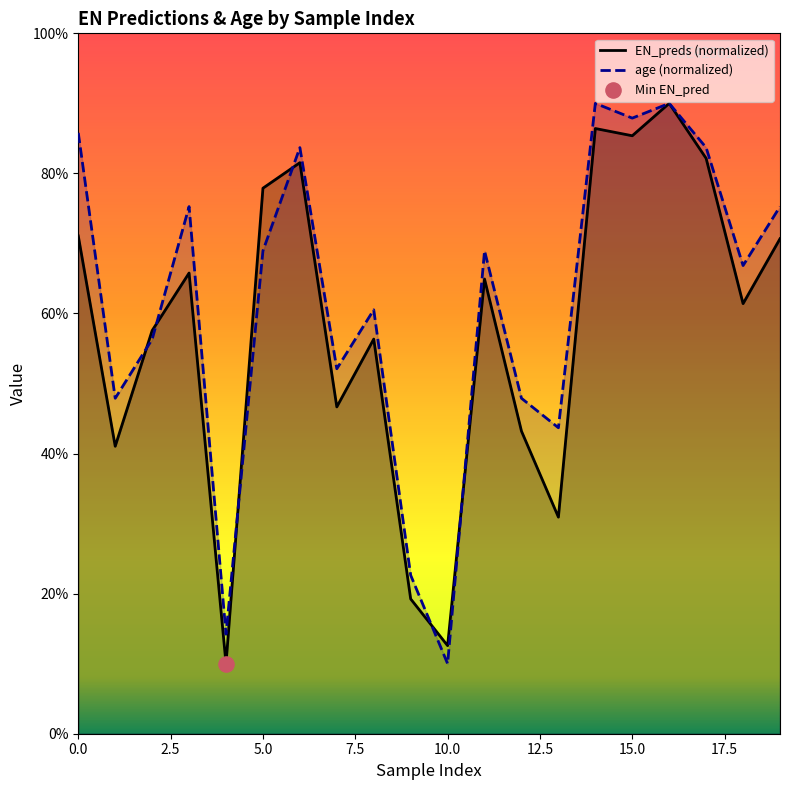

What is the total value across all series at 5.0?

146.8